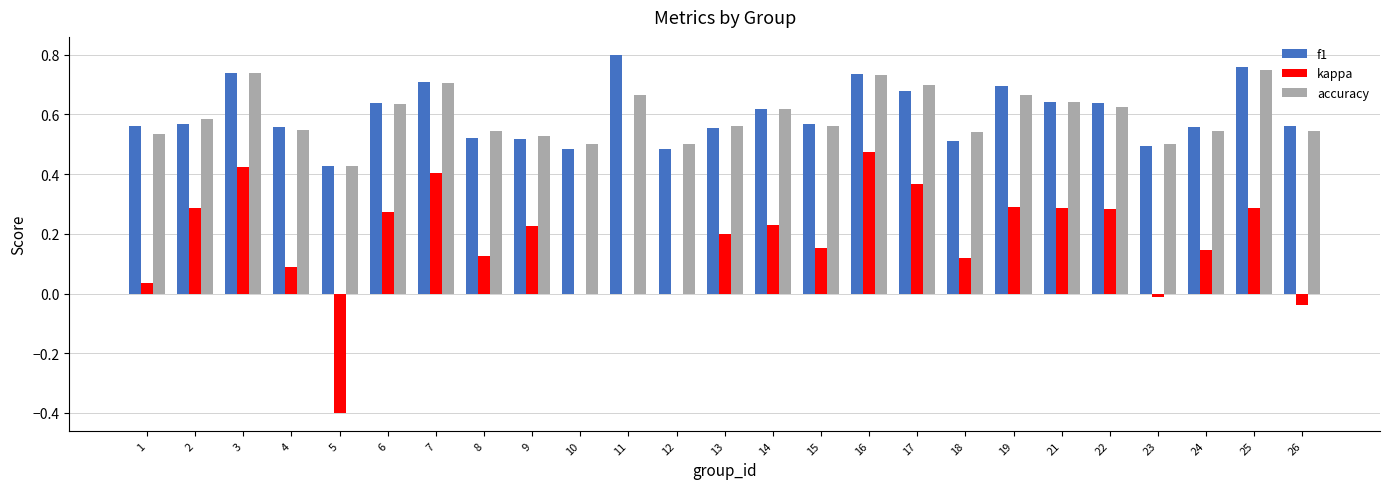

The value of f1 at 5 is 0.7. True or false?

False